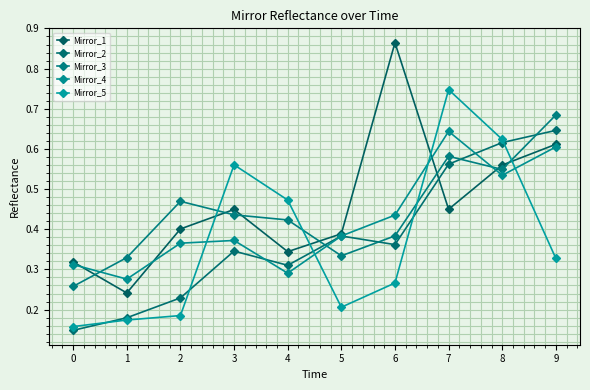

How many data points does each series have?

10